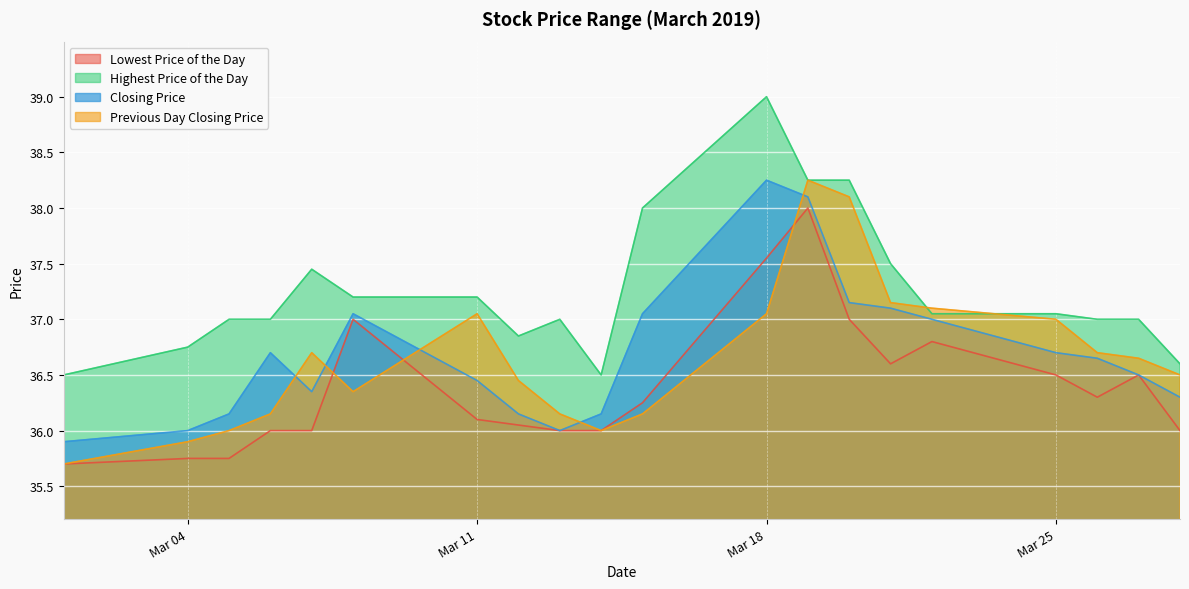

Which series changed the most between 20190312 and 20190322?

Closing Price